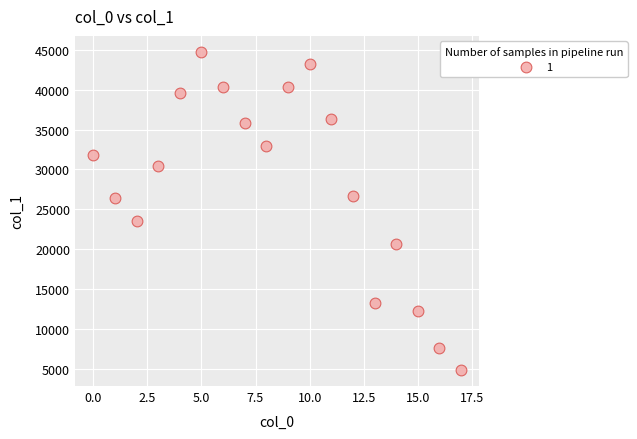

What is the range of Y values (max minus min)?

39940